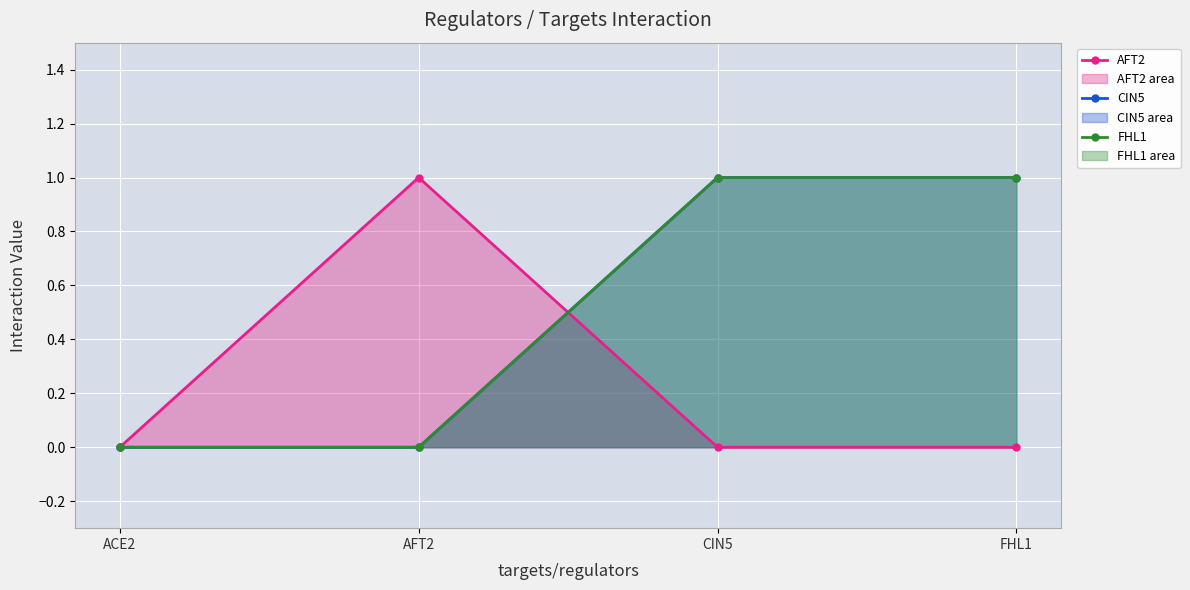

How many data points in AFT2 are above 0?

1